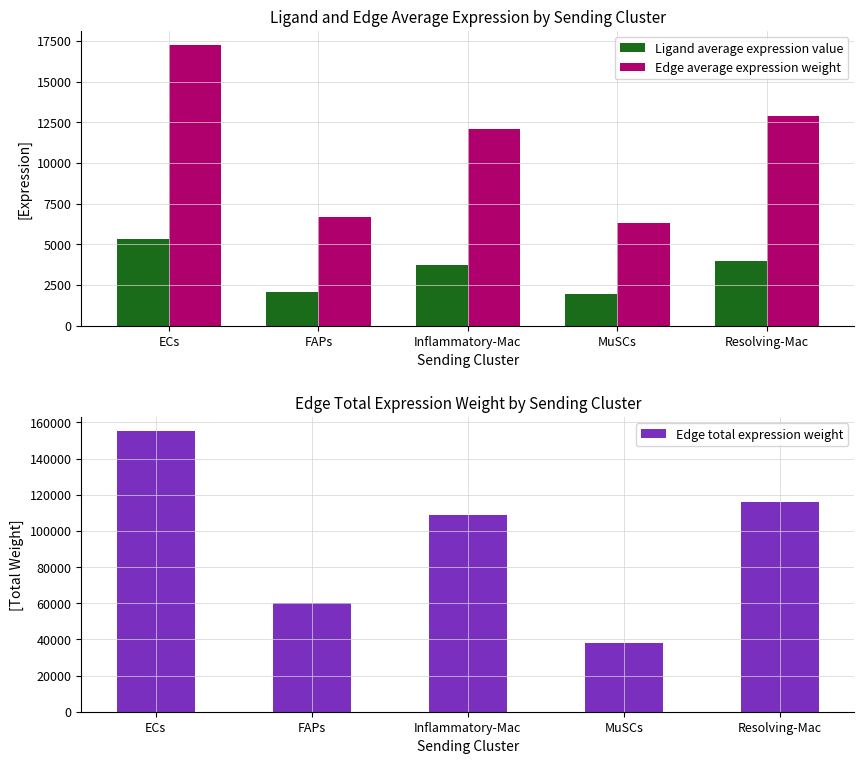

Which series has the widest spread of values?

Edge total expression weight